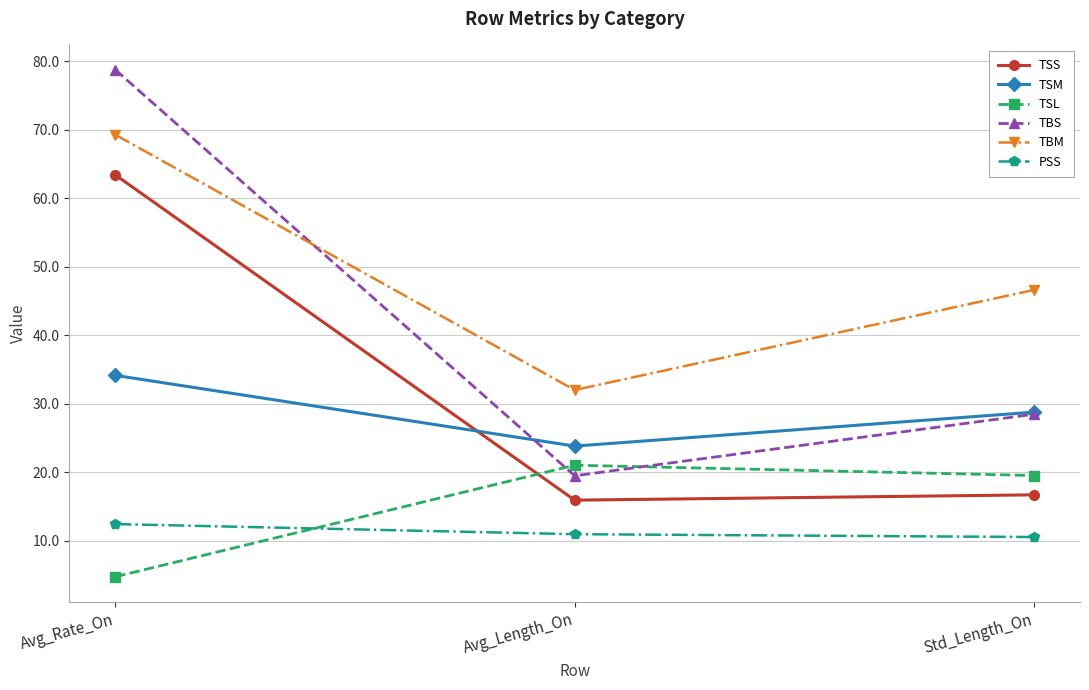

List the series in order of their peak value, lowest first.

PSS, TSL, TSM, TSS, TBM, TBS